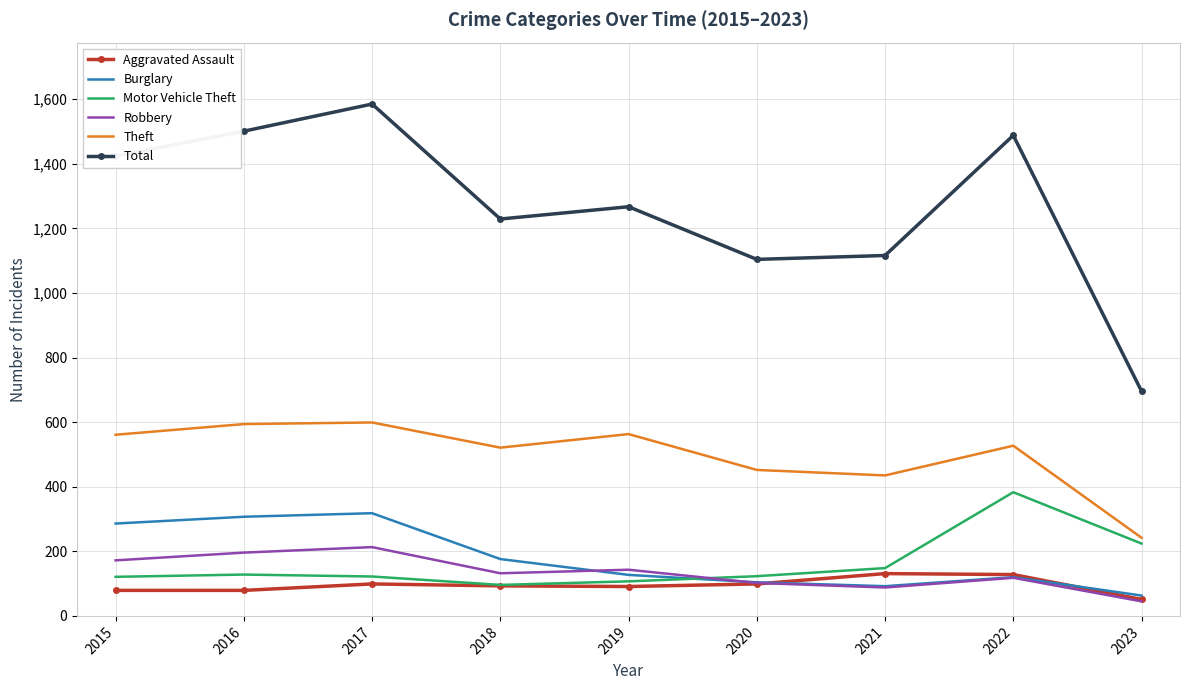

Is the value of Burglary at 2021 greater than the value of Aggravated Assault at 2023?

Yes